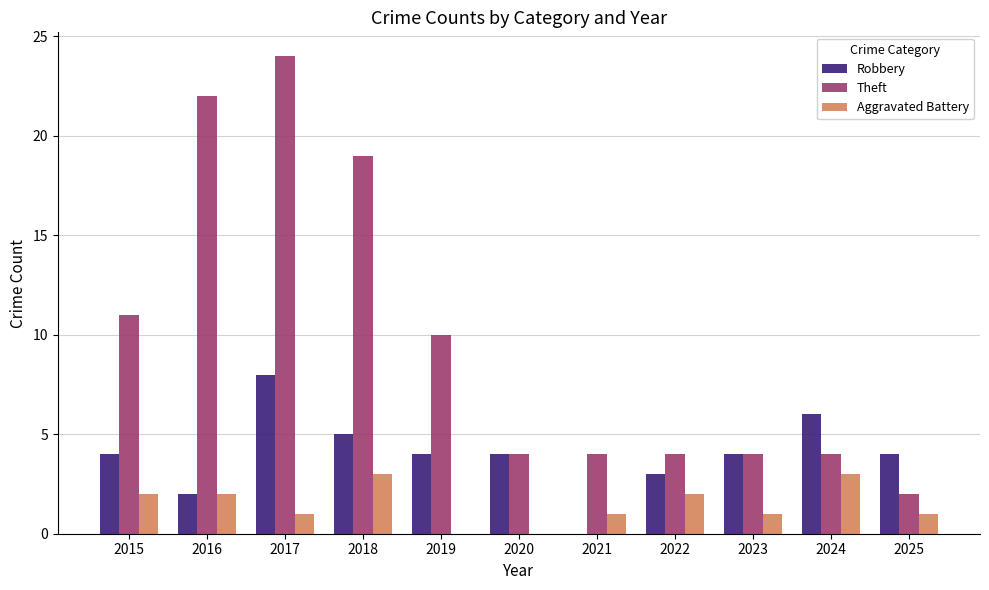

Read the Robbery value at 2024.

6